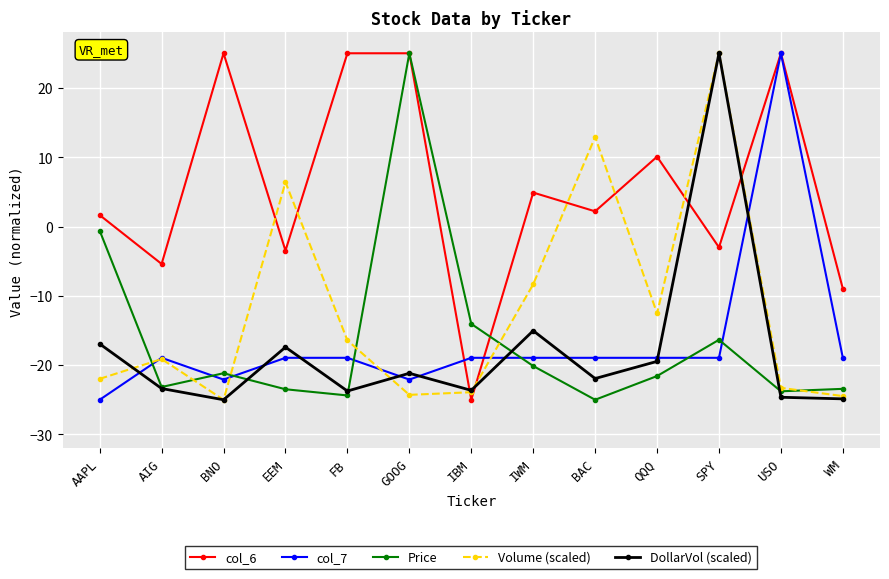

True or false: DollarVol (scaled) has a value of -32.4 at USO.

False